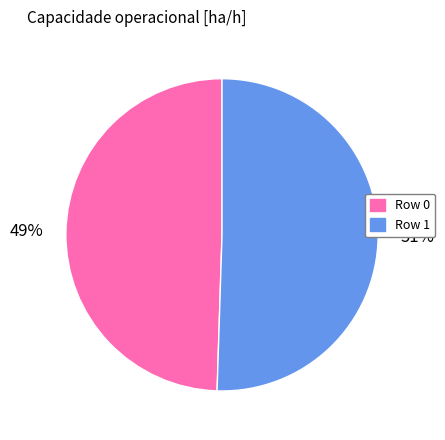

Rank the categories by value from lowest to highest.

Row 0, Row 1